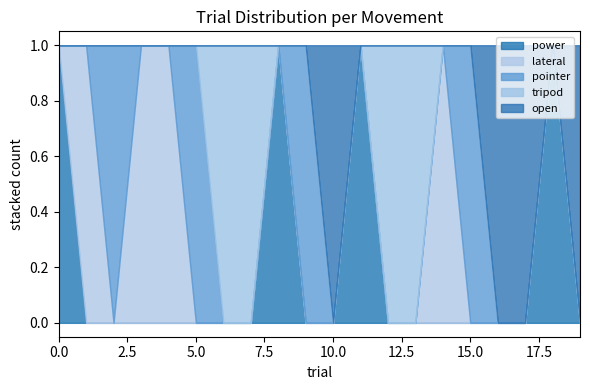

Reading left to right, transcribe all the data shown in this chart.

power: 0=0	1=8	2=11	3=18
lateral: 0=1	1=3	2=4	3=14
pointer: 0=2	1=5	2=9	3=15
tripod: 0=6	1=7	2=12	3=13
open: 0=10	1=16	2=17	3=19